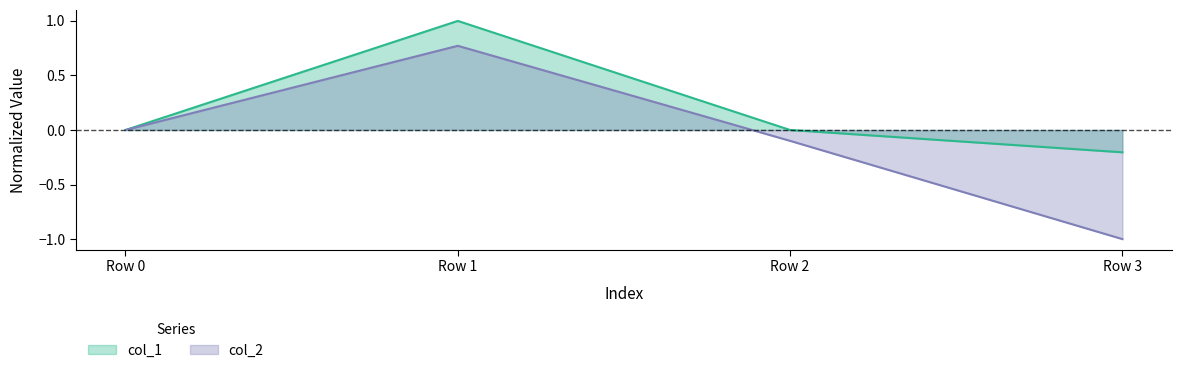

At which category does the chart reach its minimum across all series?

Row 3